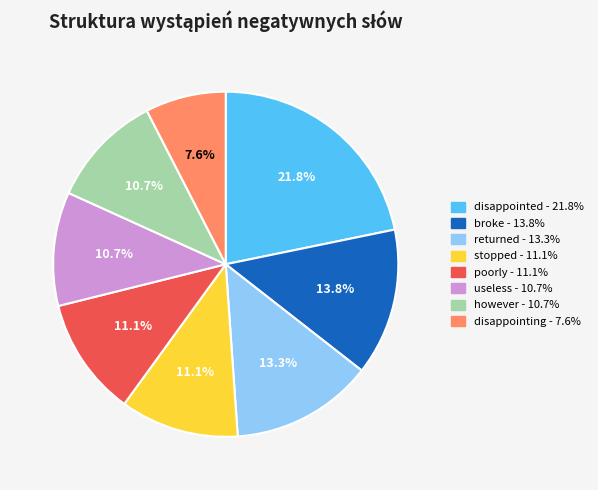

How many slices are in this pie chart?

8